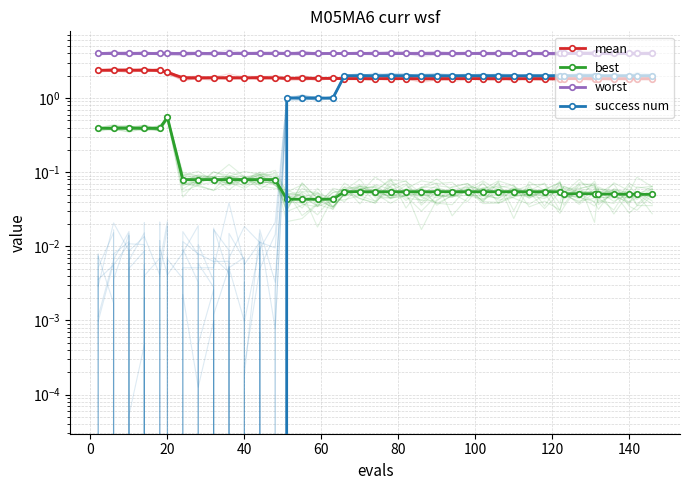

How many values in the success num series are below 2?

17